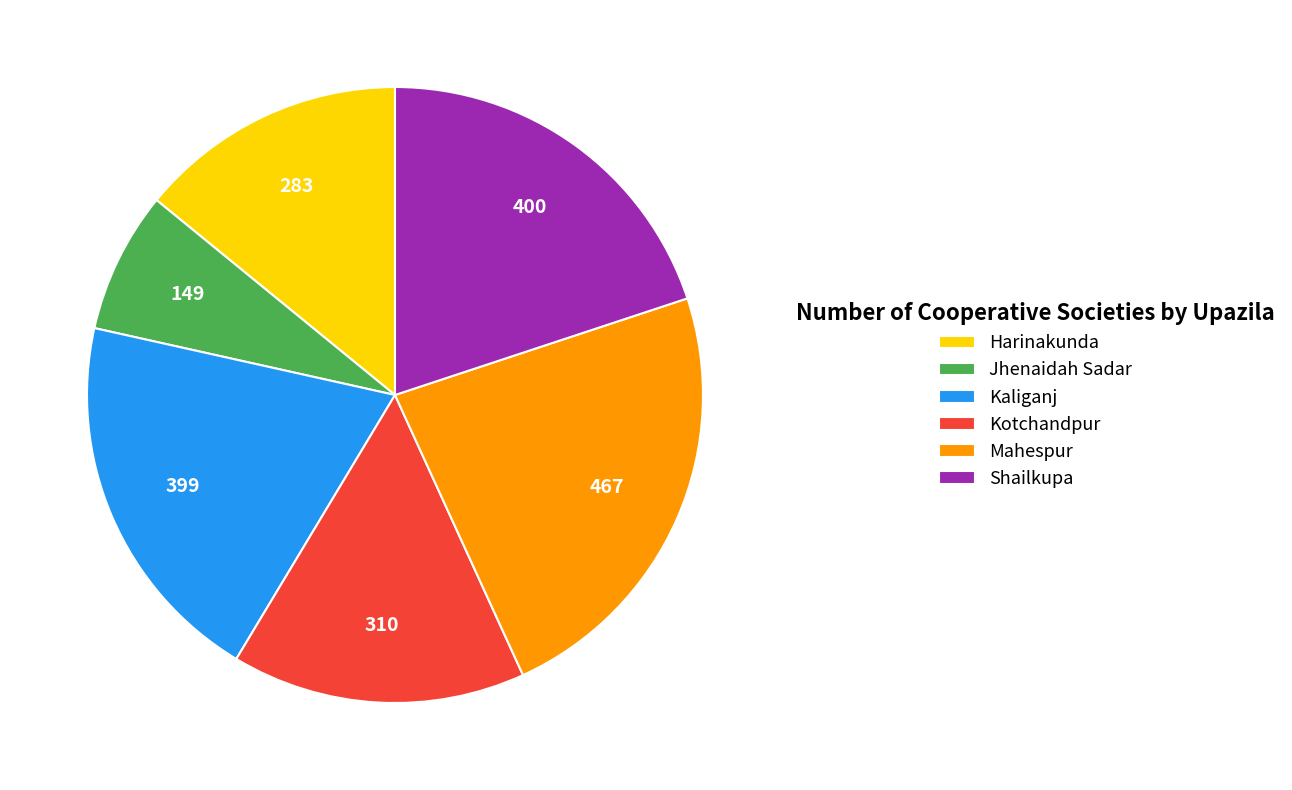

Combined, do Harinakunda and Kotchandpur account for over 50%?

No